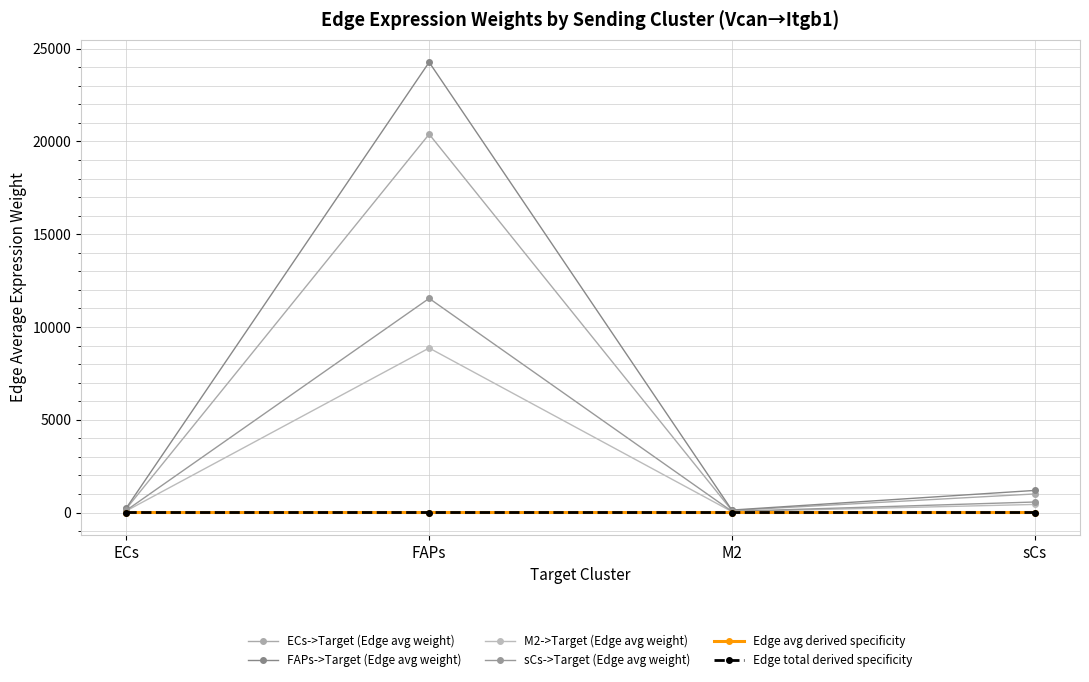

What is the difference between the second highest and second lowest values in the FAPs->Target (Edge avg weight) series?

936.6